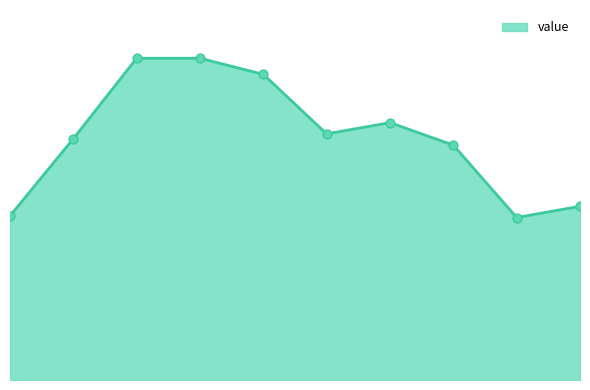

Does the chart have visible grid lines?

No